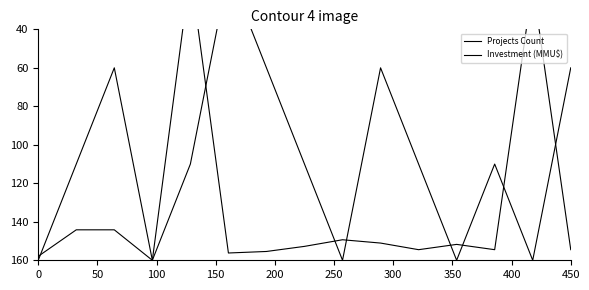

What are all the series names shown in the legend?

Projects Count, Investment (MMU$)